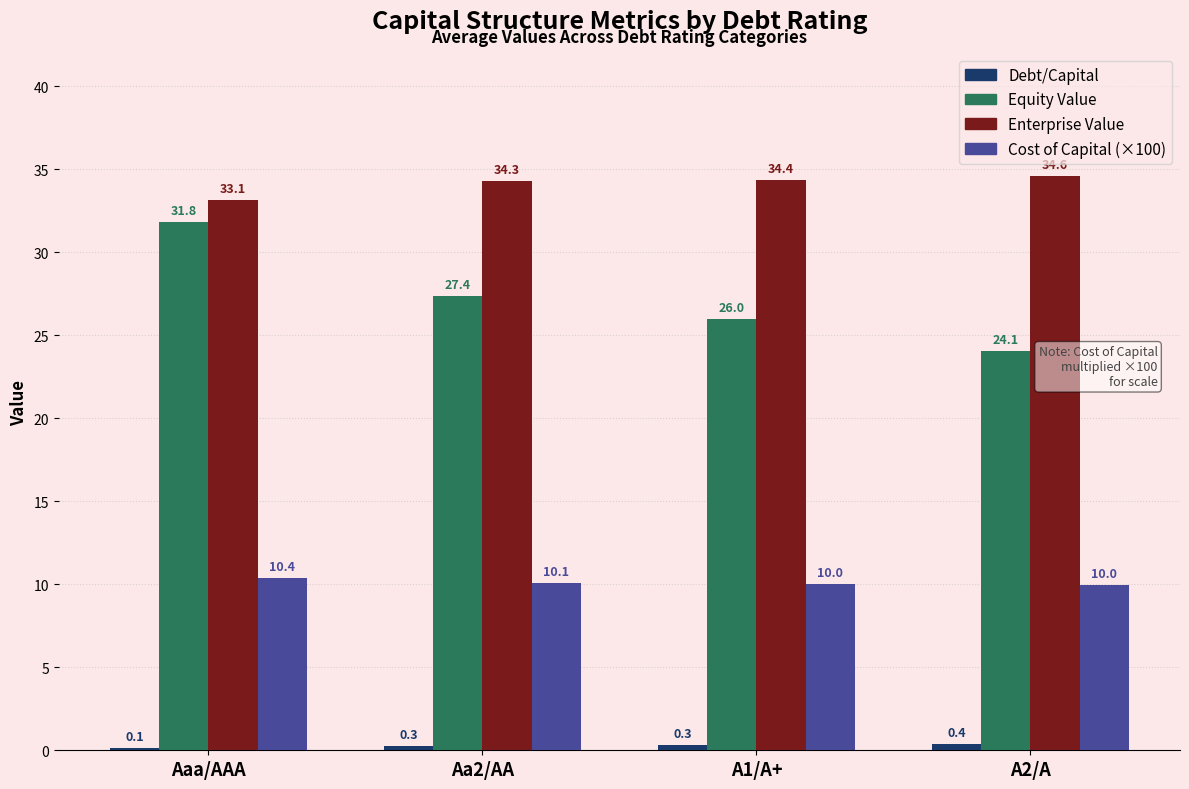

Which series changed the most between A1/A+ and A2/A?

Equity Value